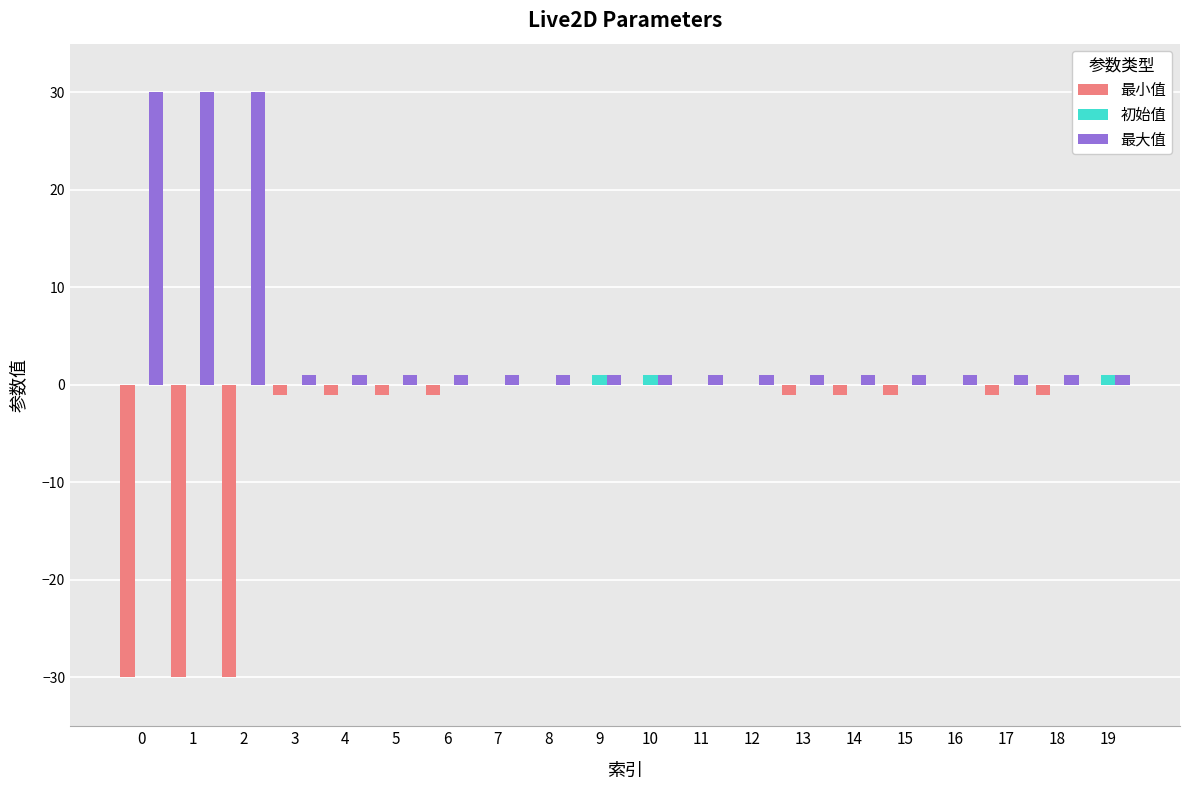

Count the number of data series in this chart.

3